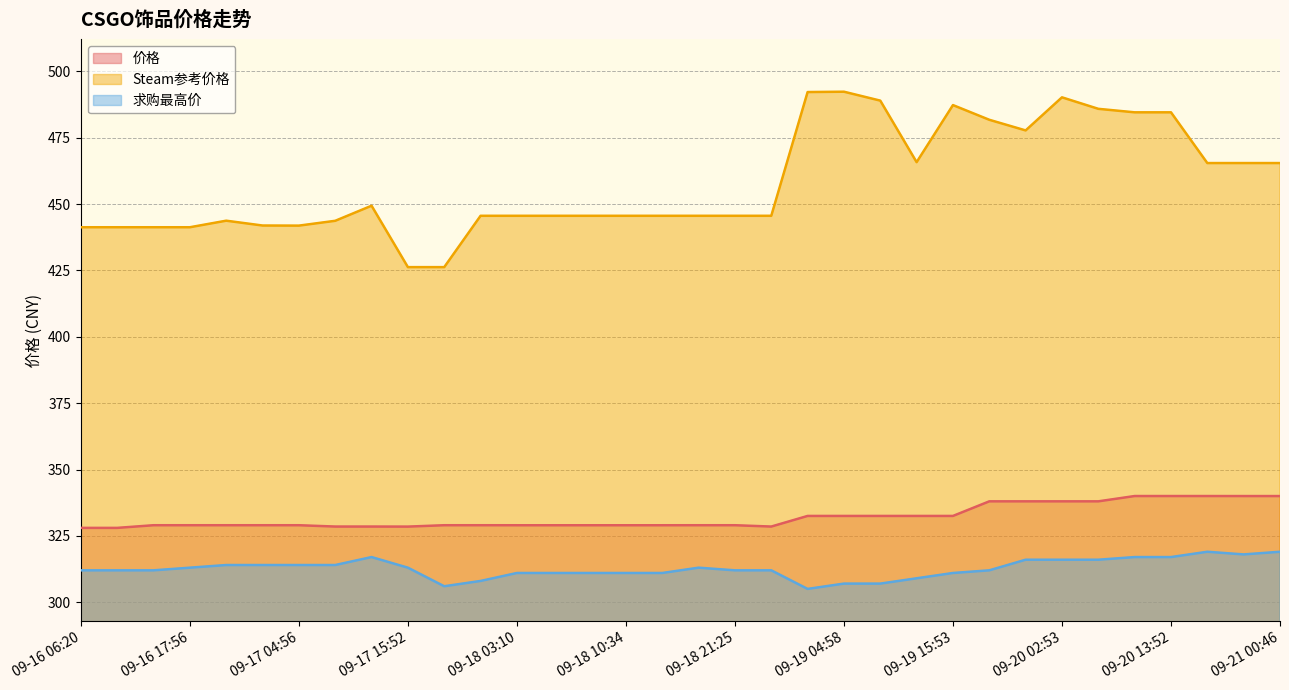

What position from the right is 09-19 23:13?

8